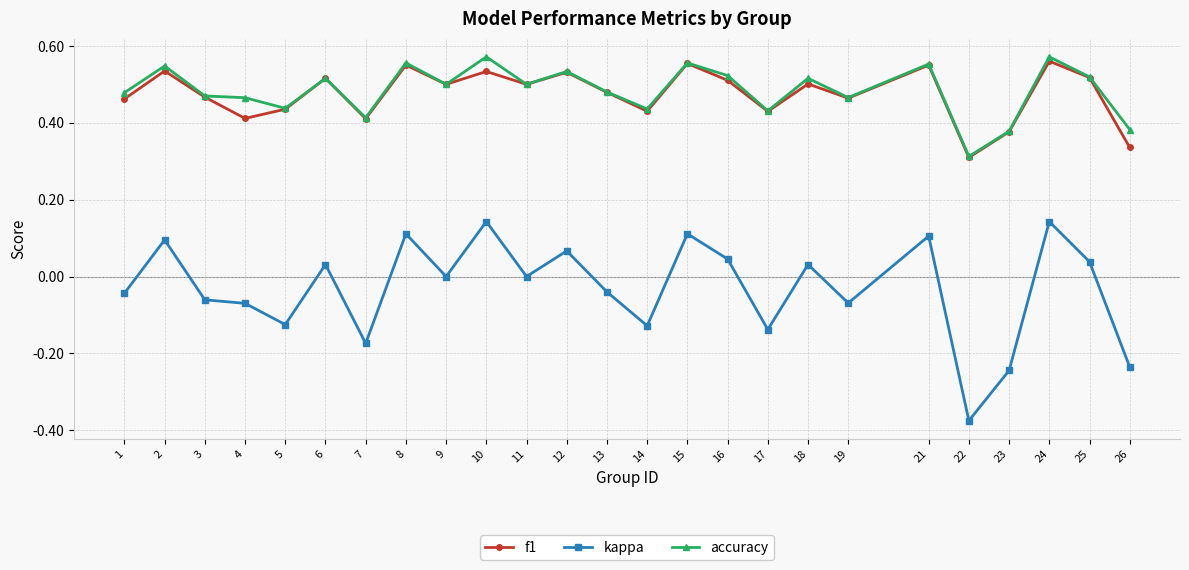

At which label does kappa reach its minimum?

22